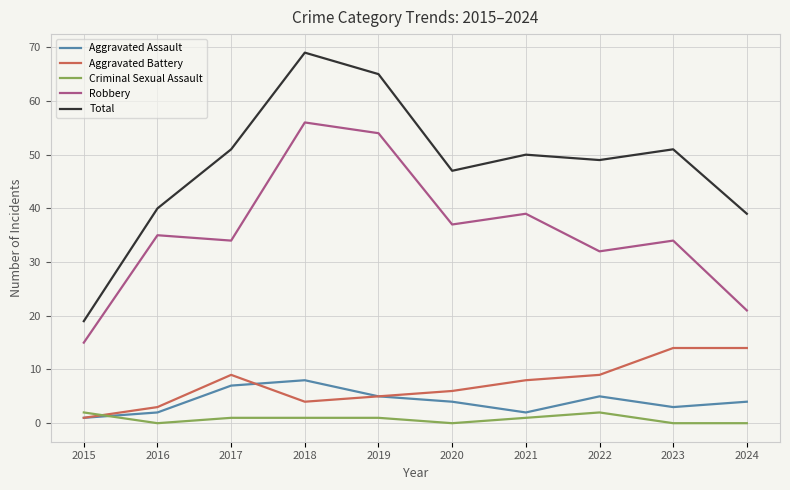

How many interior local valleys does the Robbery series have?

3